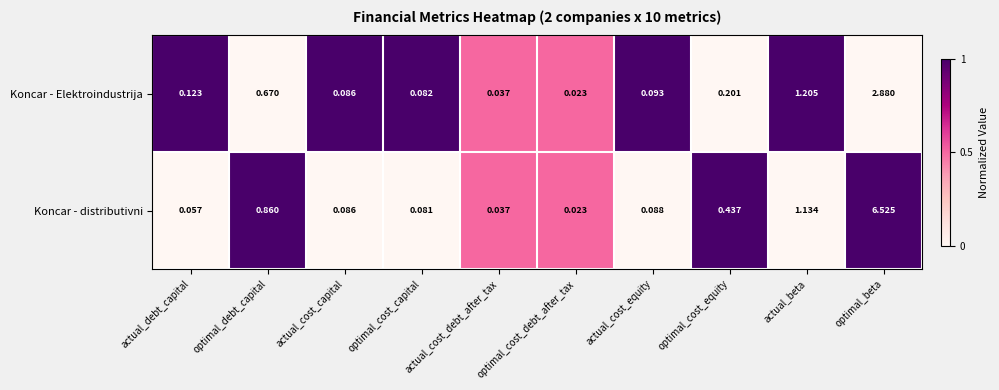

How many categories are shown in the chart?

10